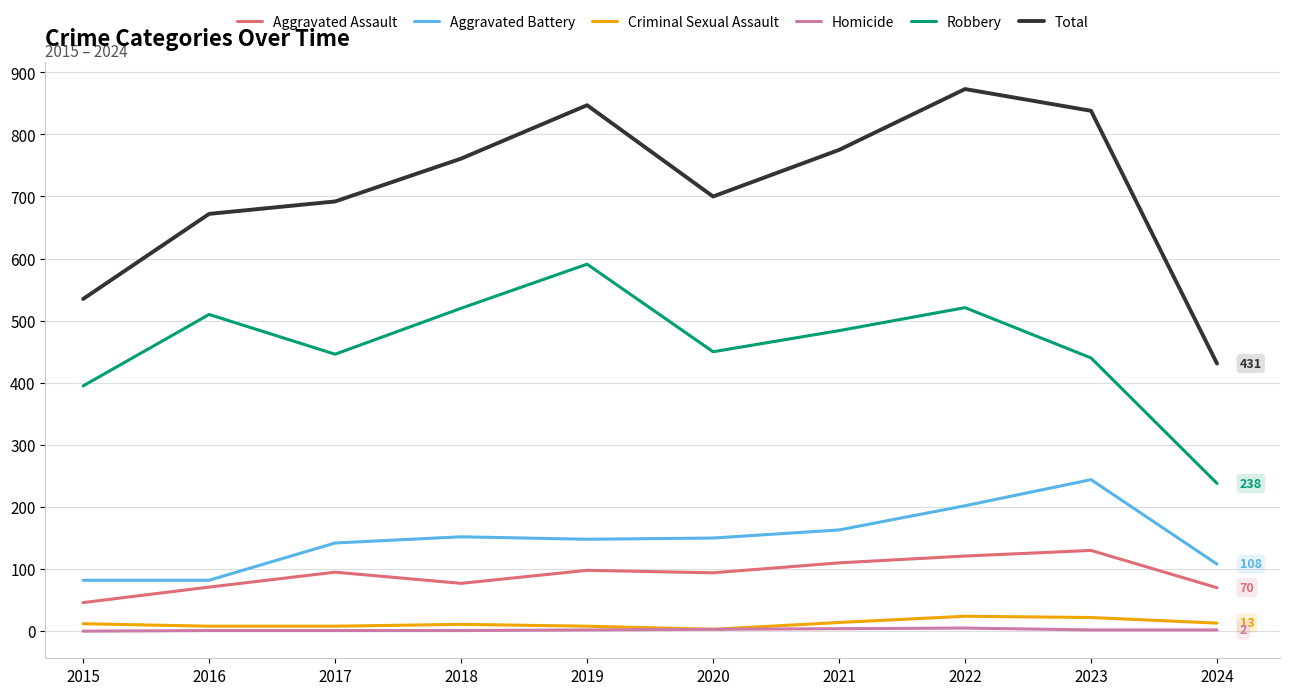

True or false: Robbery and Homicide intersect in this chart.

False